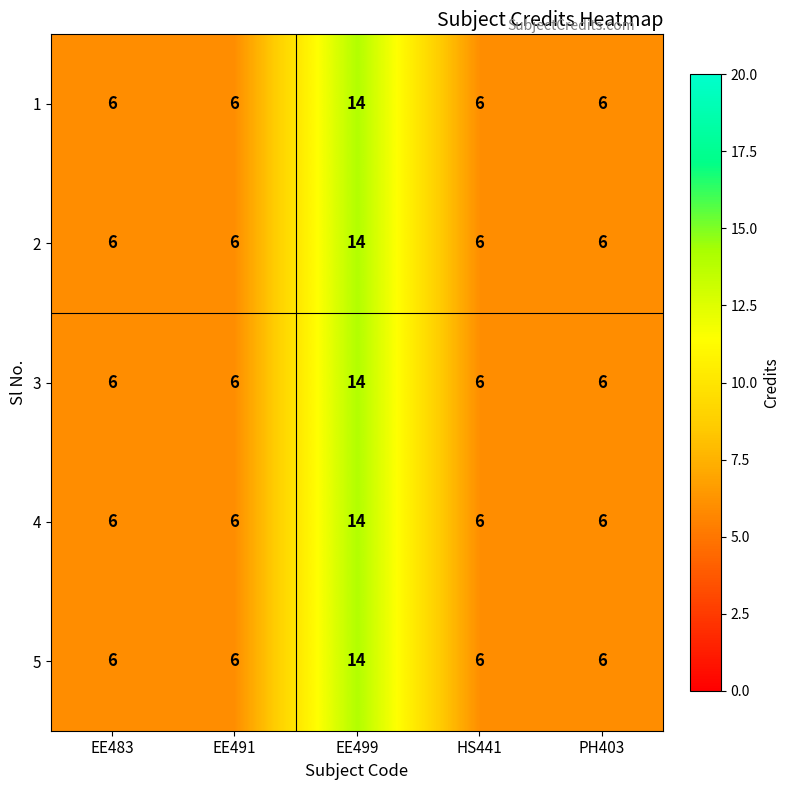

At which category is the sum across all series the highest?

EE499